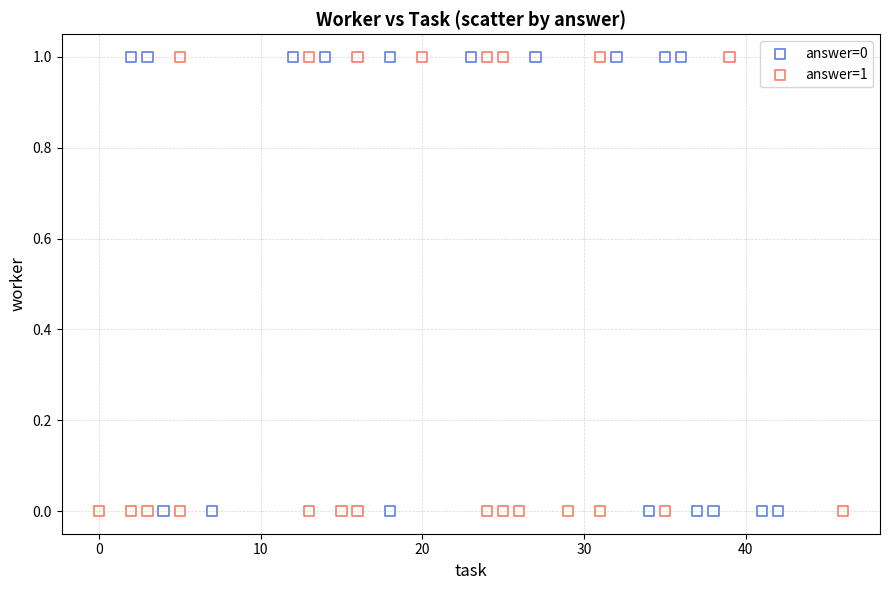

What are all the series names shown in the legend?

answer=0, answer=1